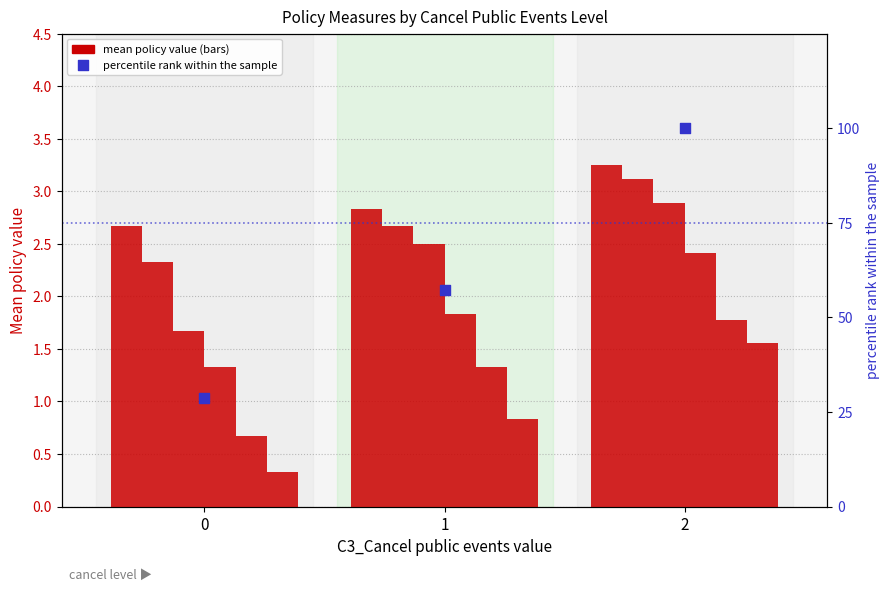

What is the total value across all series at 2?

15.0